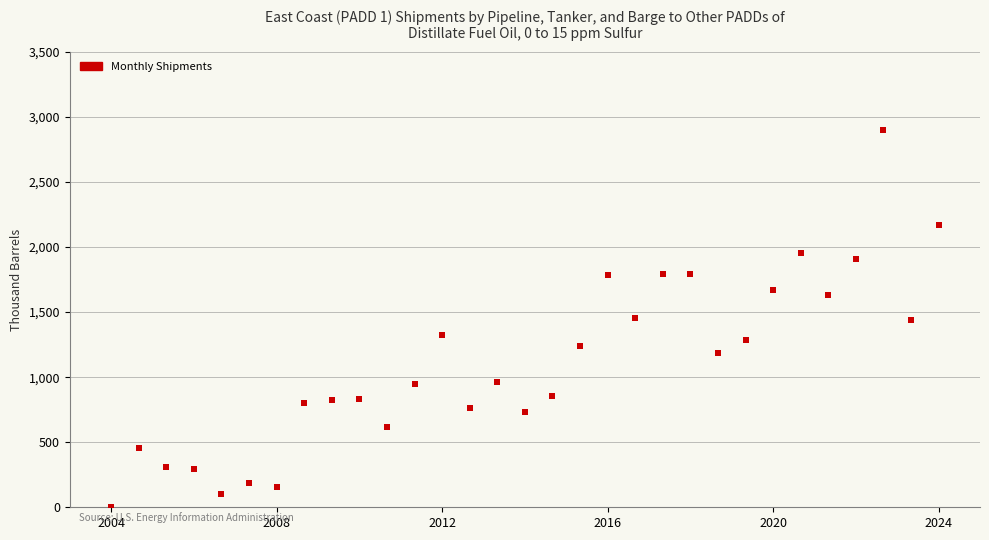

What is the range of Y values (max minus min)?

2896.7